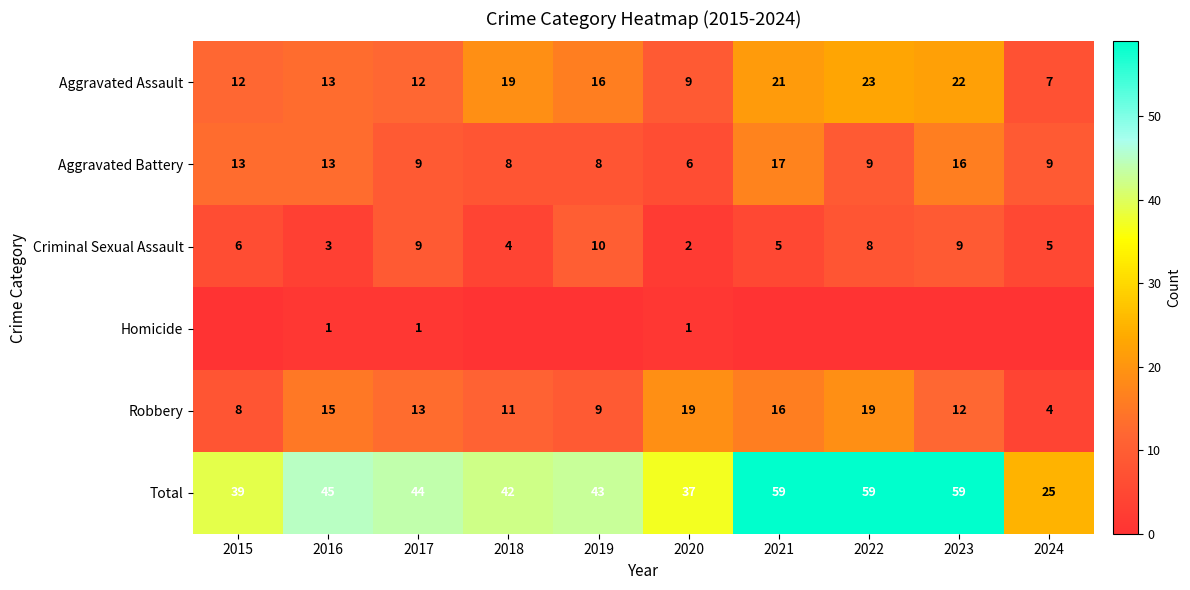

True or false: Aggravated Assault has a value of 16 at 2020.

False